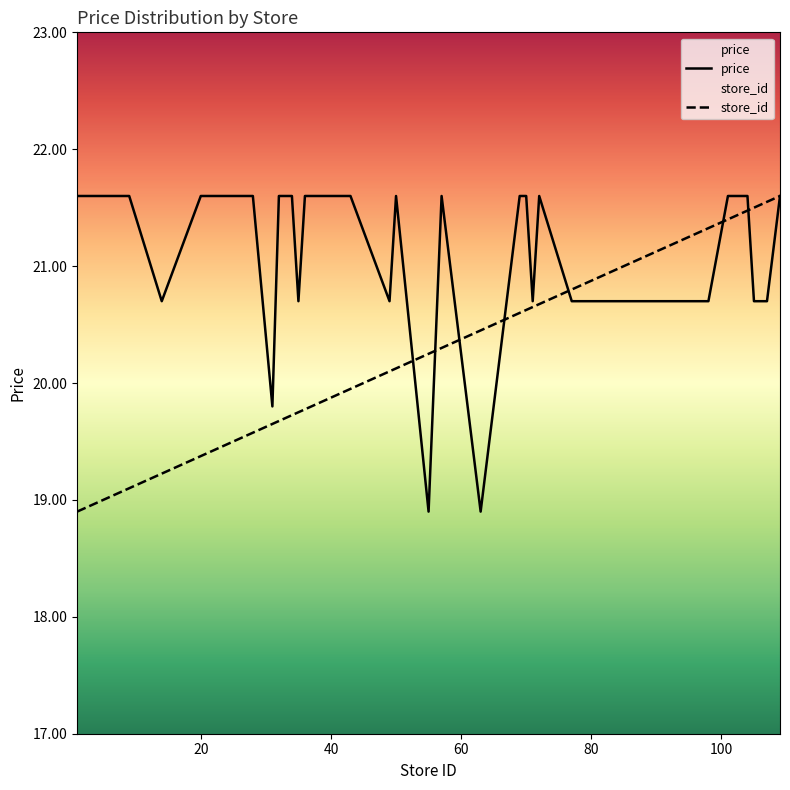

What is the minimum value for price?

18.9